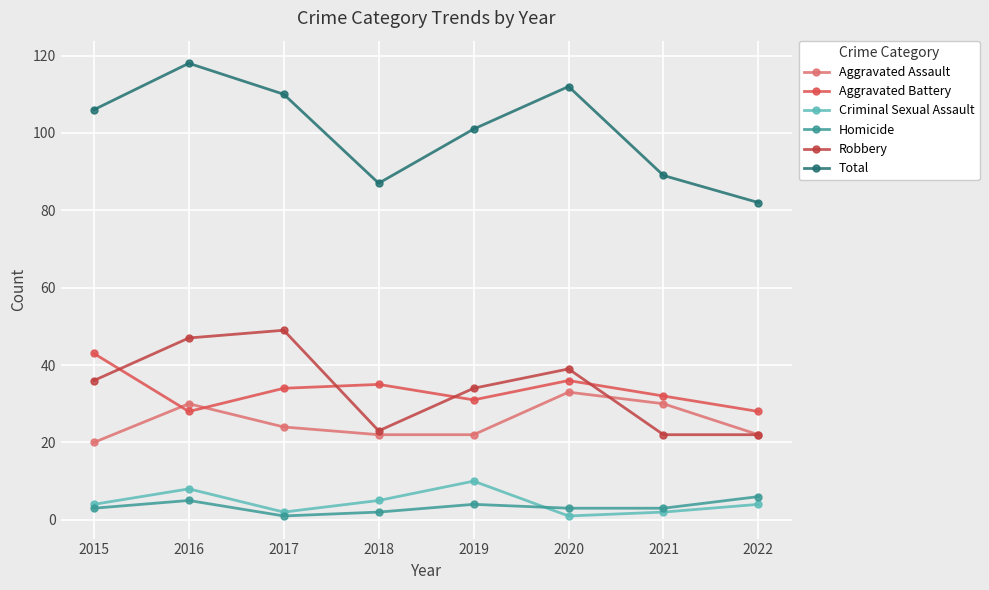

Is it true that Total equals 37 at 2018?

False